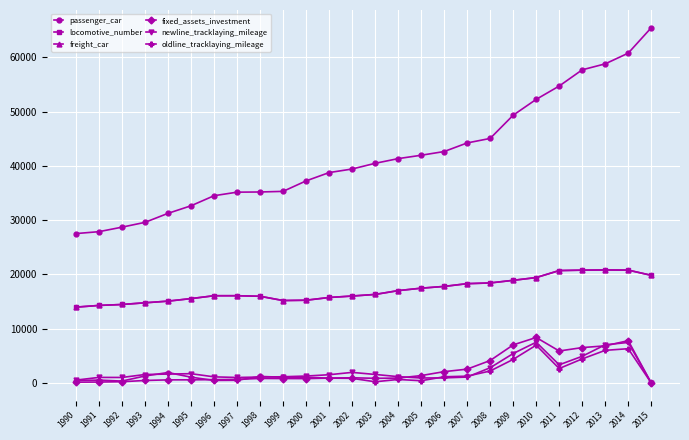

Which series has the largest total across all categories?

passenger_car